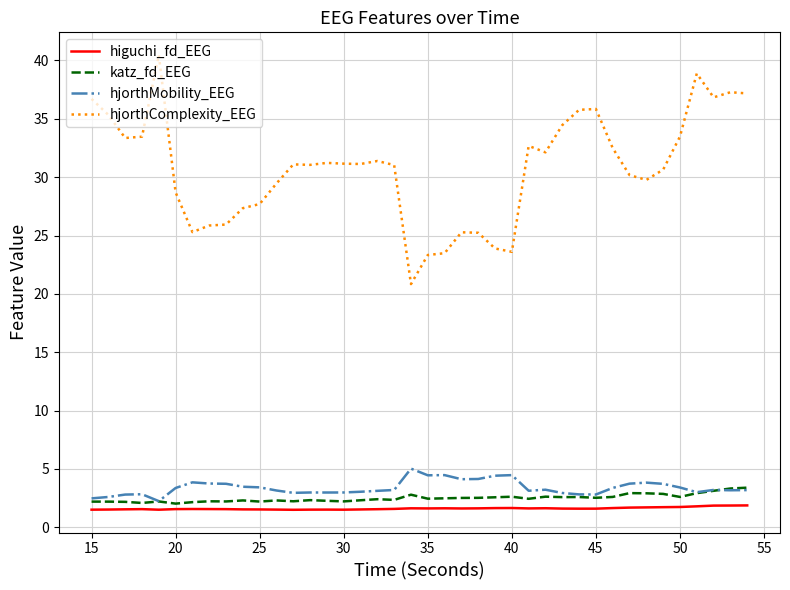

Which series has the widest spread of values?

hjorthComplexity_EEG